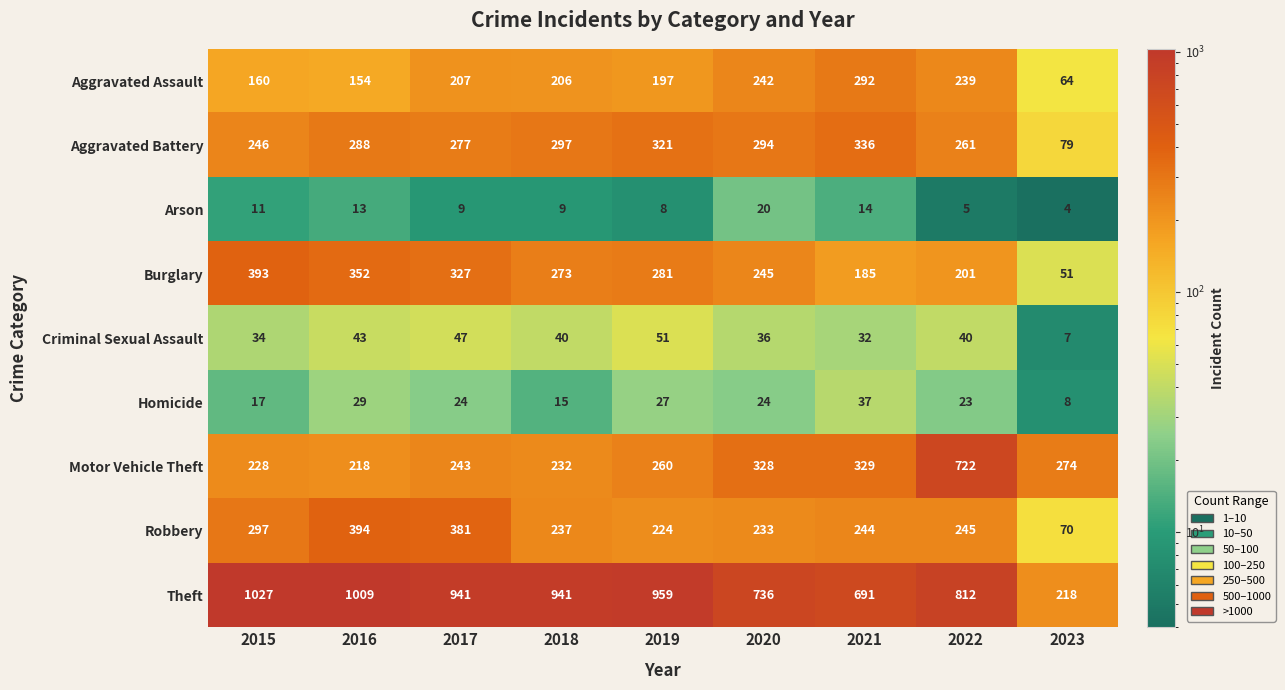

Rank the series at 2019 from lowest to highest value.

Arson, Homicide, Criminal Sexual Assault, Aggravated Assault, Robbery, Motor Vehicle Theft, Burglary, Aggravated Battery, Theft